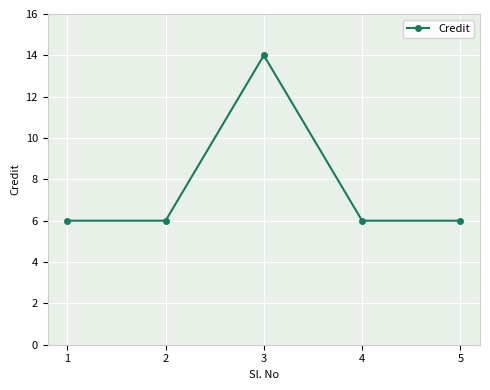

Which label corresponds to the largest value in the chart?

3